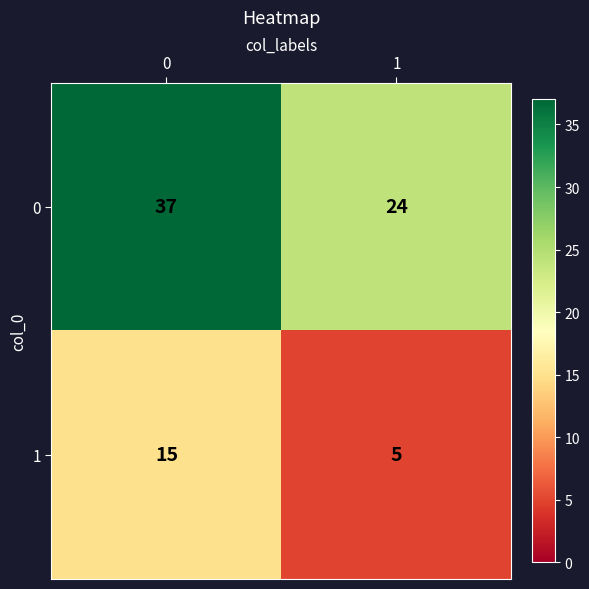

Reading left to right, list all the values displayed in this chart.

0: 37	24
1: 15	5